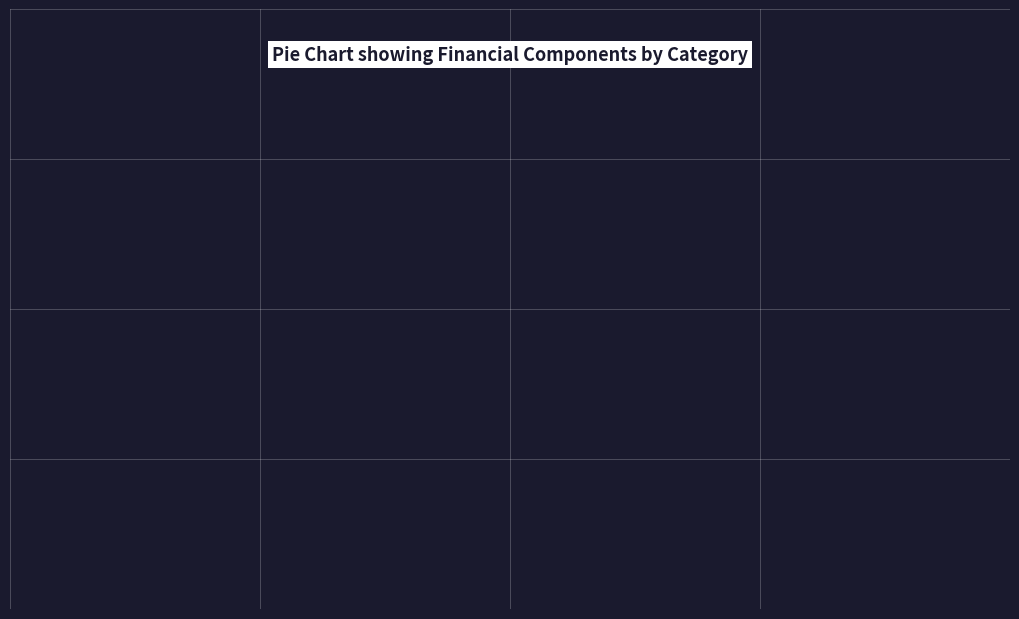

Rank the categories by value from highest to lowest.

Total Revenues, Total Operation Variable Costs, Total Profits, Total Operation Fixed Costs